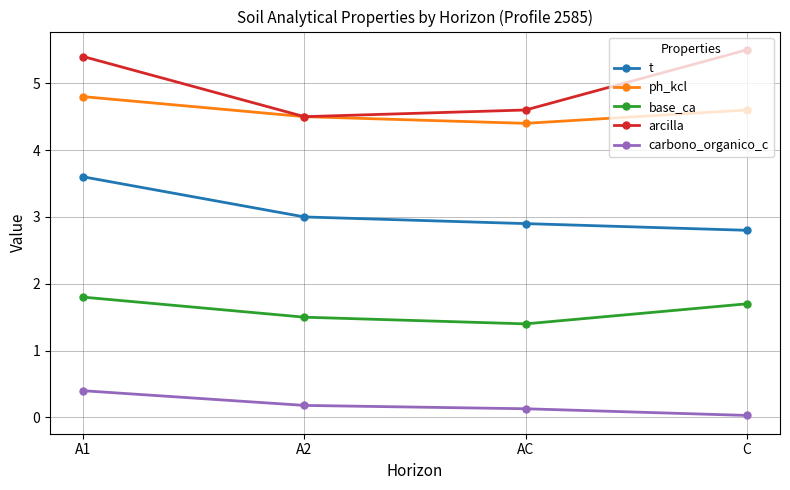

At which label is ph_kcl closest to 4?

AC